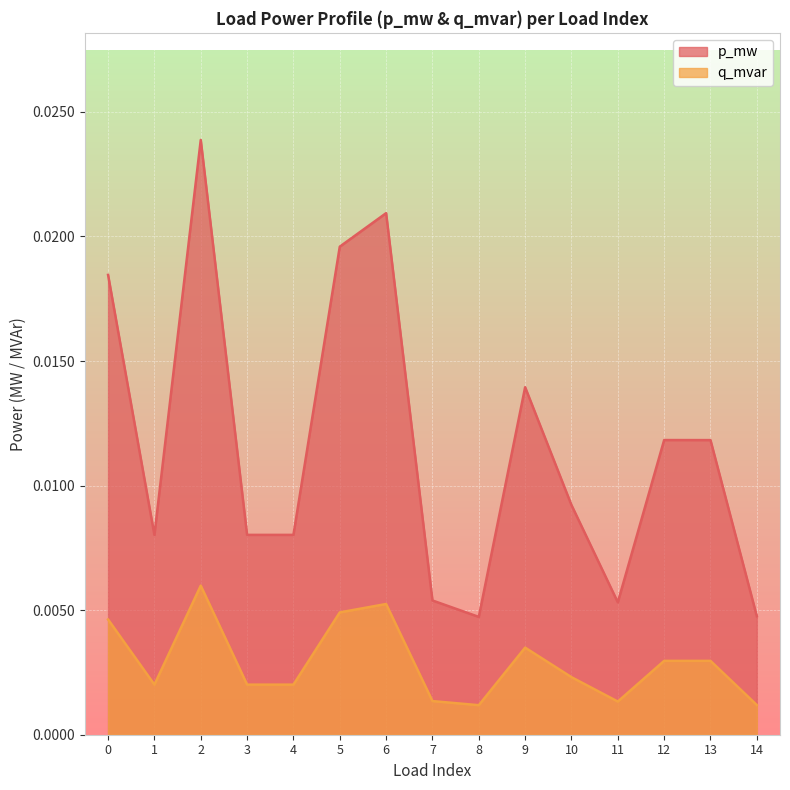

The q_mvar series shows 0.0 at 14. True or false?

True